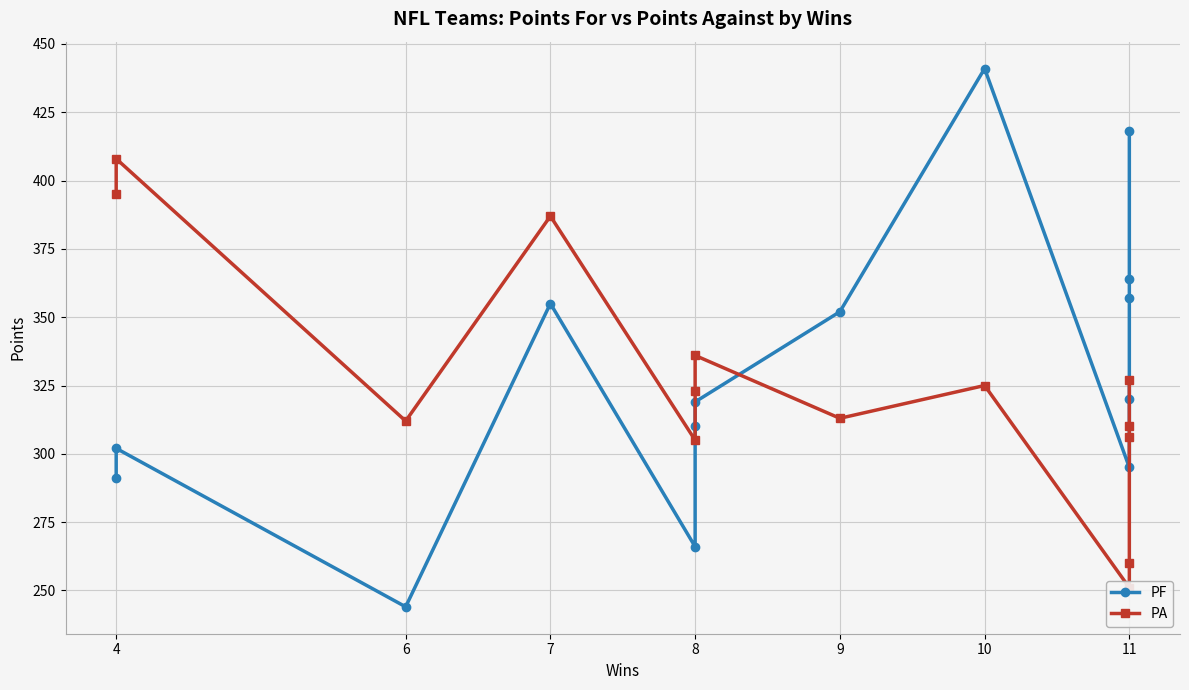

What is the difference between the second highest and second lowest values in the PF series?

152